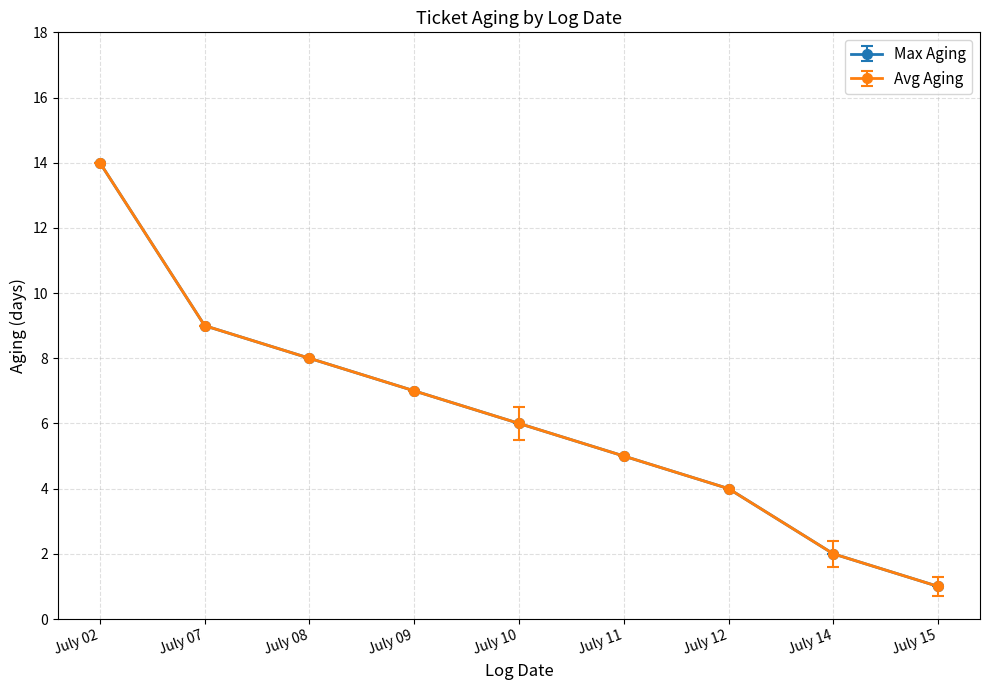

Where does the Max Aging series first go above 6?

July 02